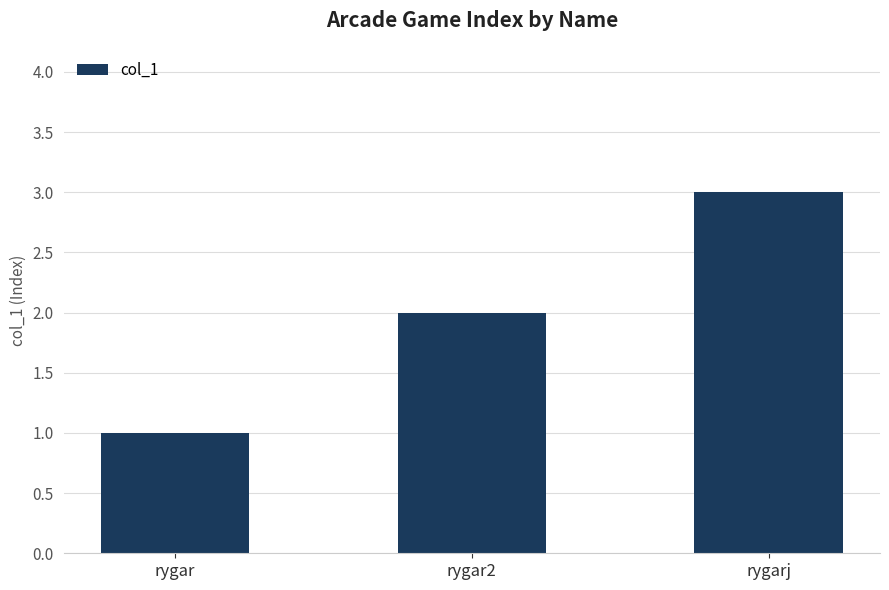

Is it true that the value at rygarj is 3?

True